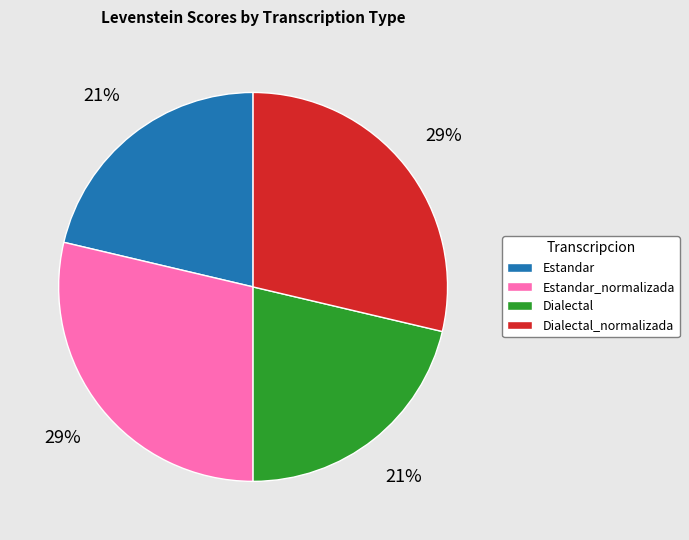

How many segments does this pie chart have?

4